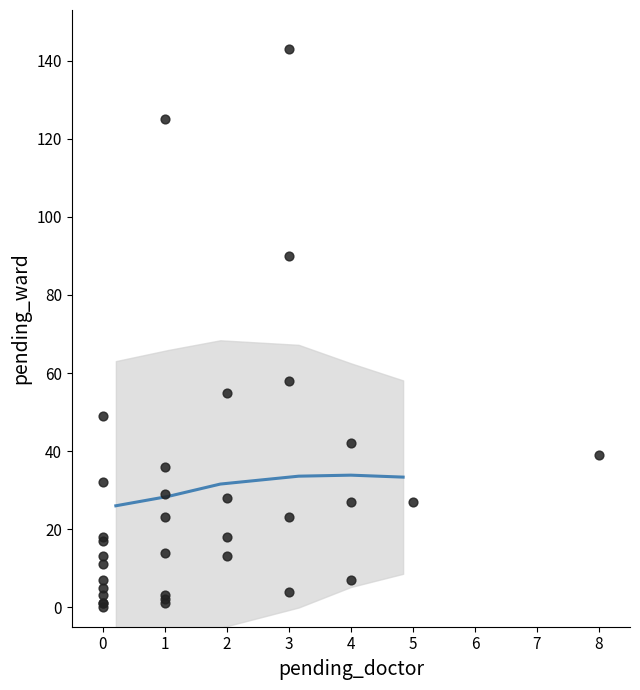

What Y value in the scatter plot is closest to 71?

58